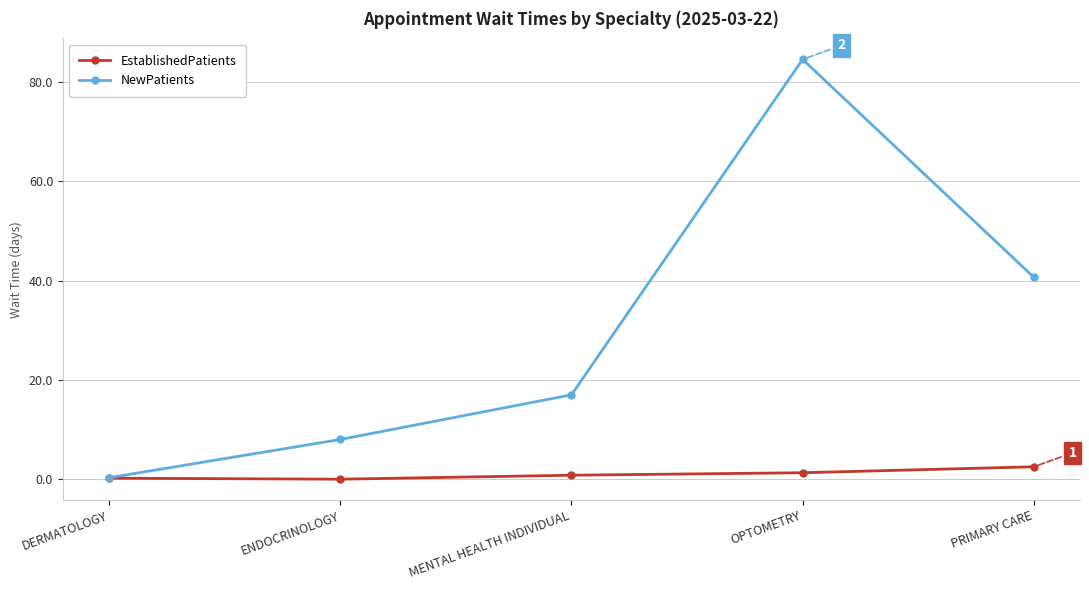

Which category has the highest value in the EstablishedPatients series?

PRIMARY CARE